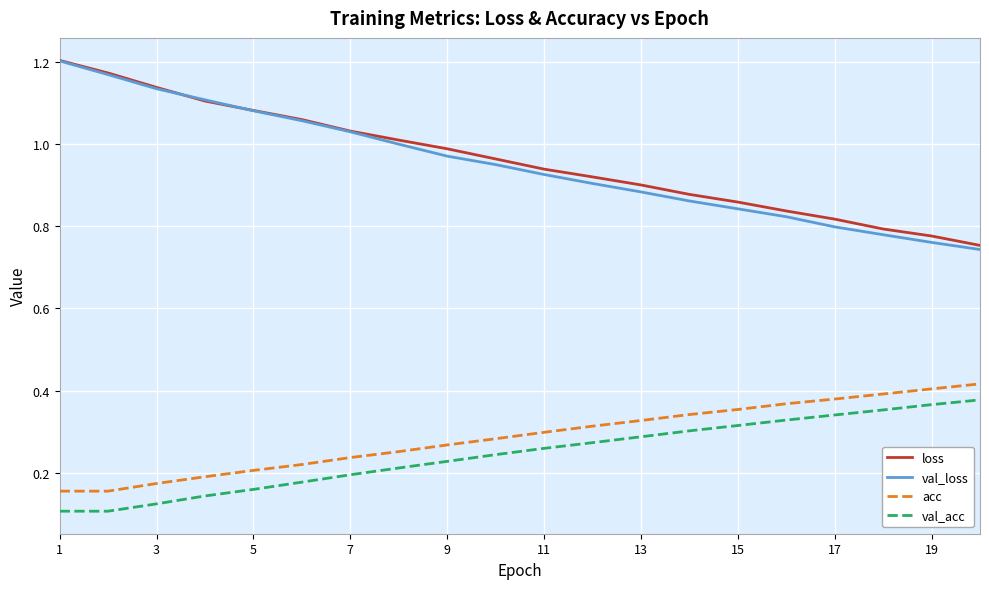

True or false: loss and val_acc cross at least once.

False